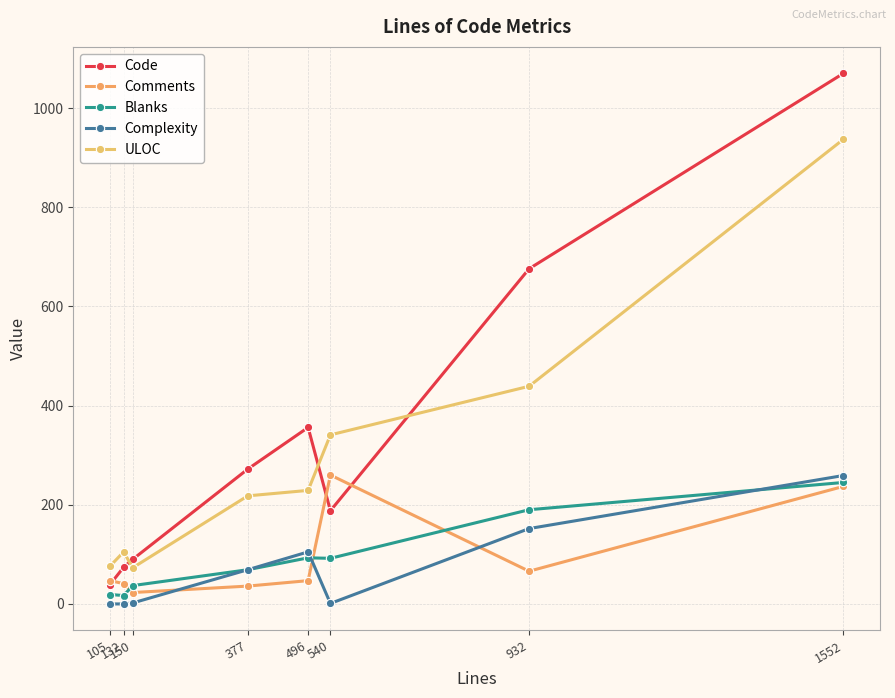

At how many categories does at least one series exceed 228?

5